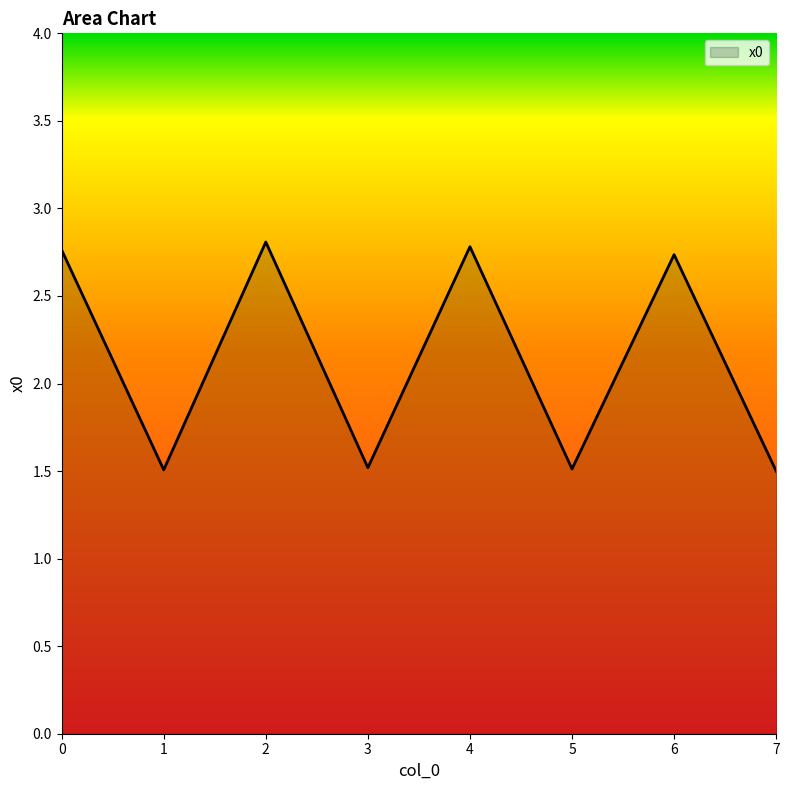

True or false: there are more than 1 points higher than both neighbors.

True